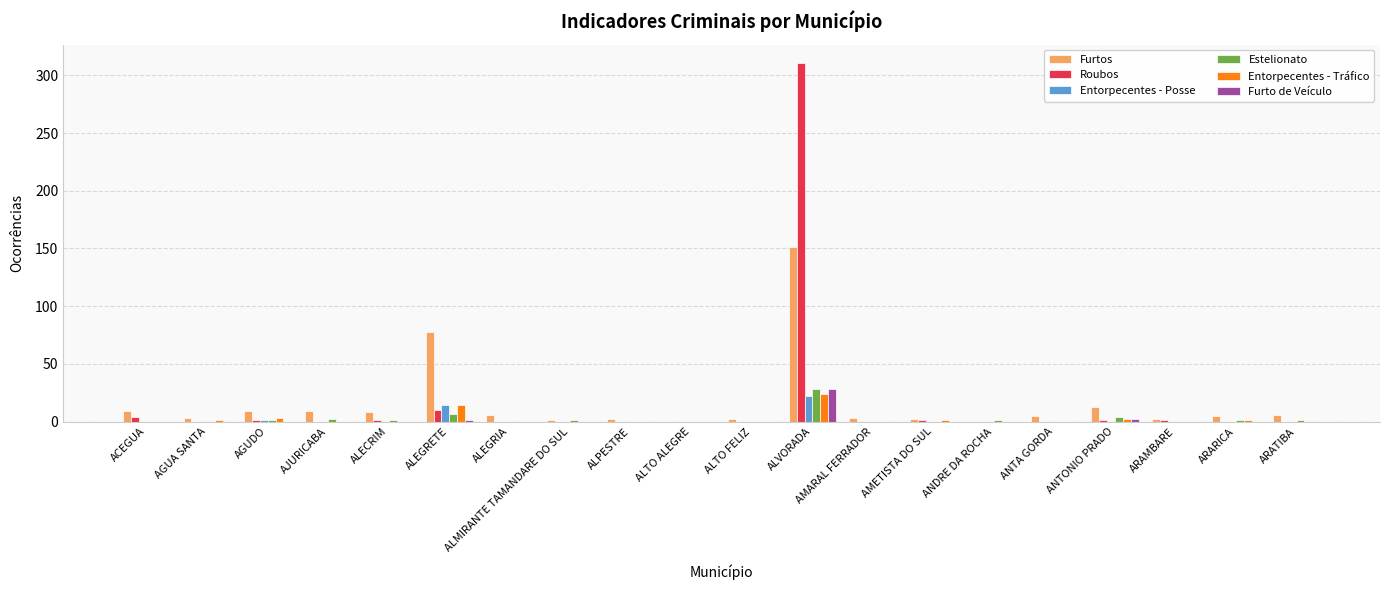

What is the difference between the Roubos values at ALTO FELIZ and ALECRIM?

1